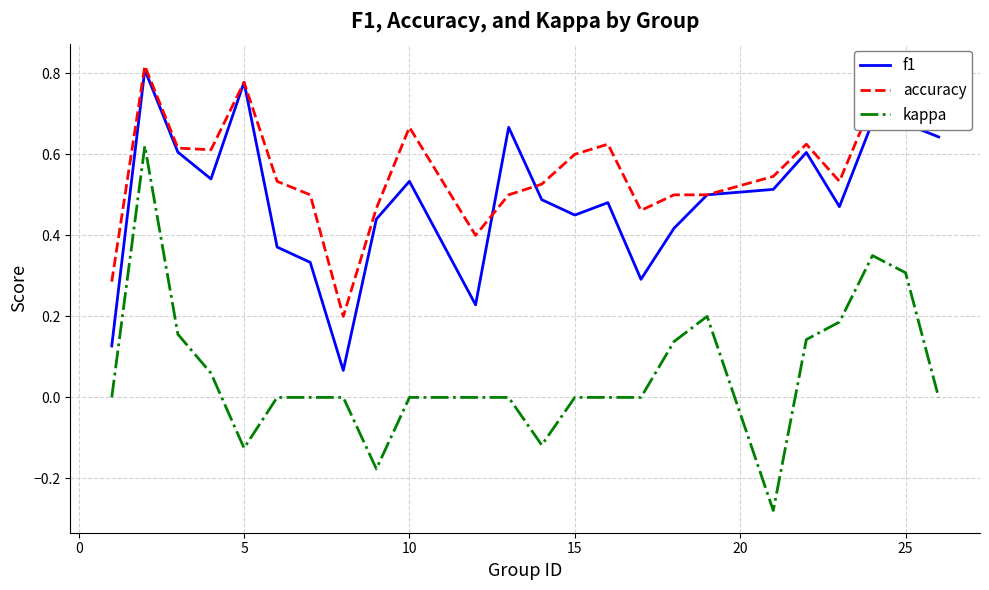

True or false: kappa and accuracy cross at least once.

False